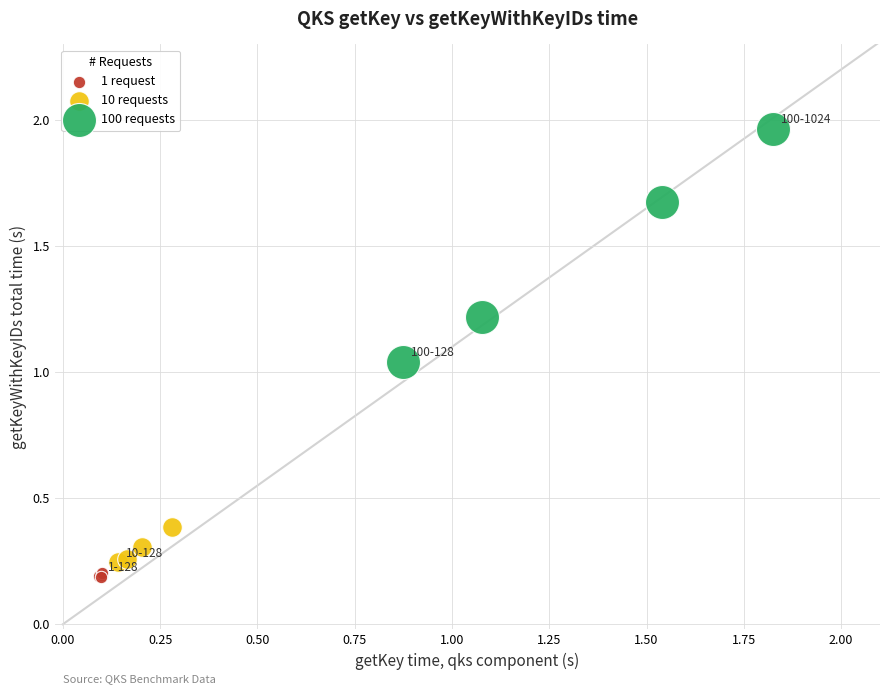

Which series reaches the maximum Y coordinate?

100 requests